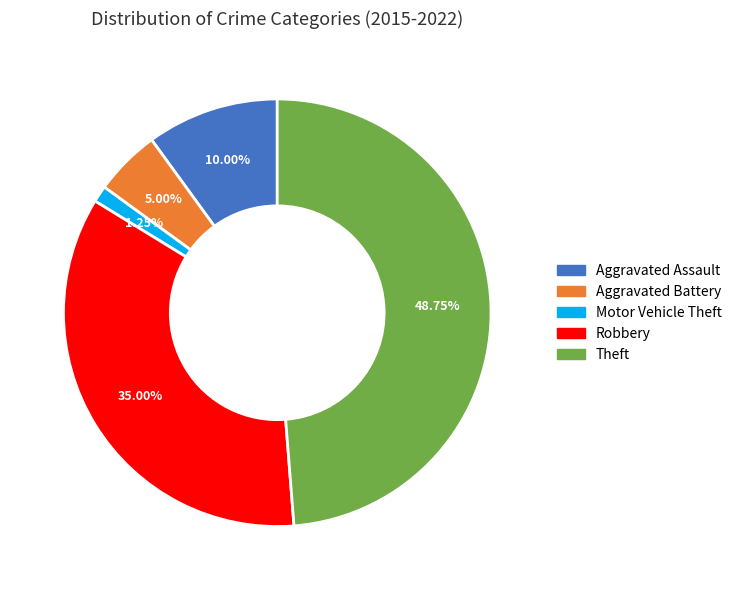

Which category has the smallest portion of the pie?

Motor Vehicle Theft